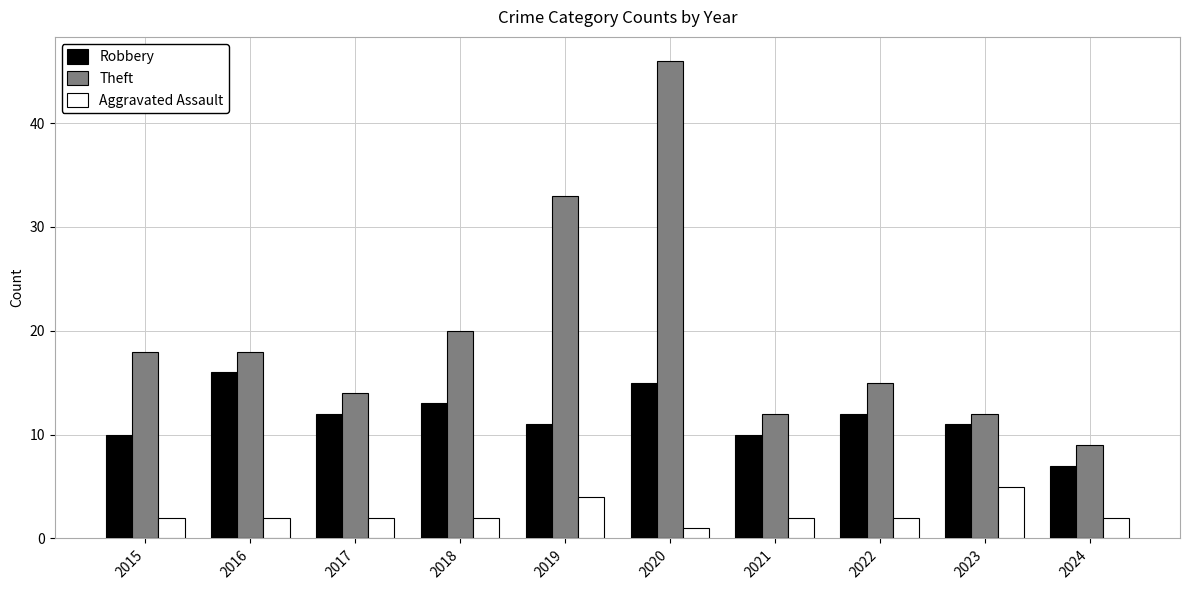

What is the approximate value of Aggravated Assault at 2017?

2